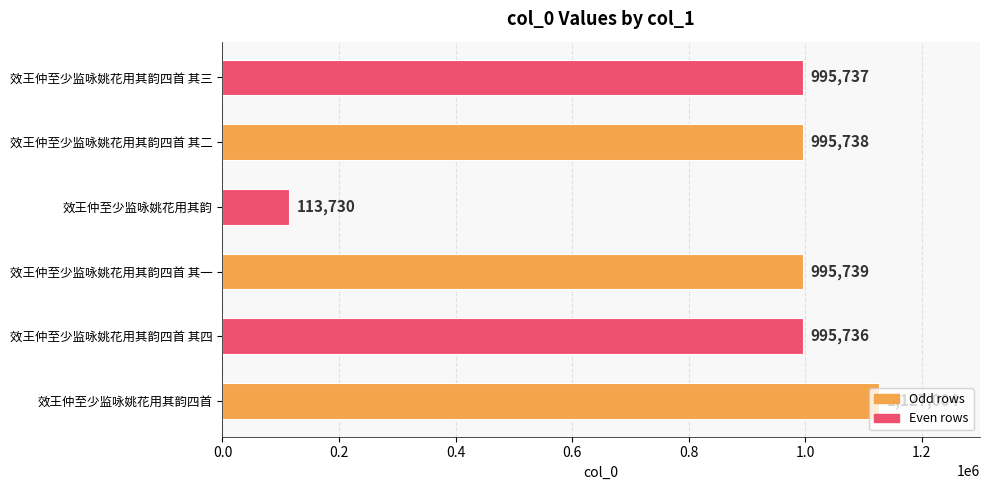

What is the average value?

870614